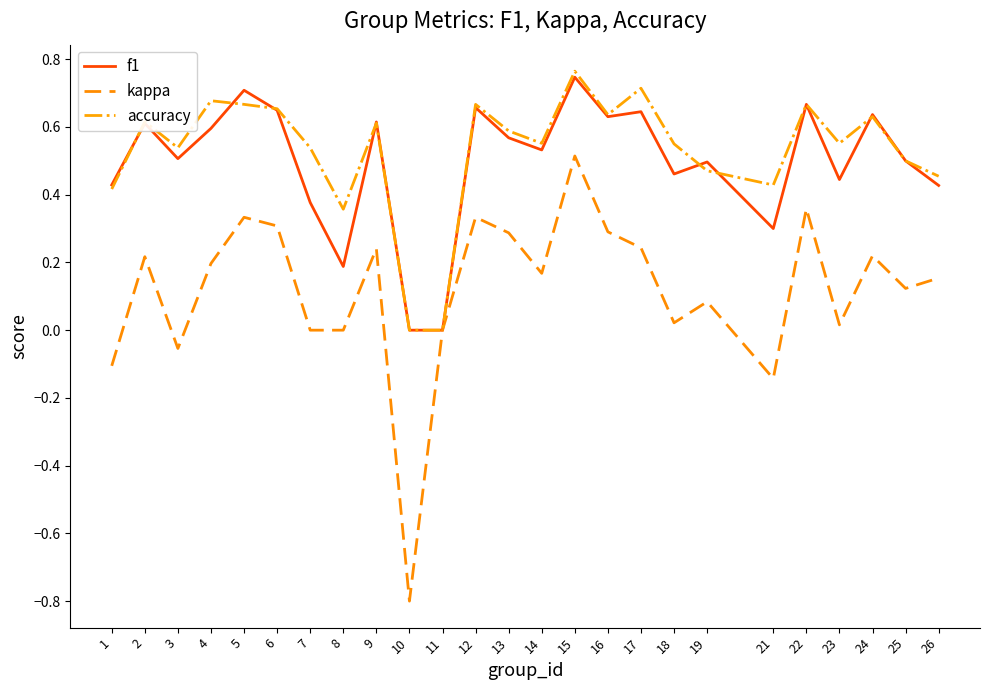

At which category is the sum across all series the highest?

15